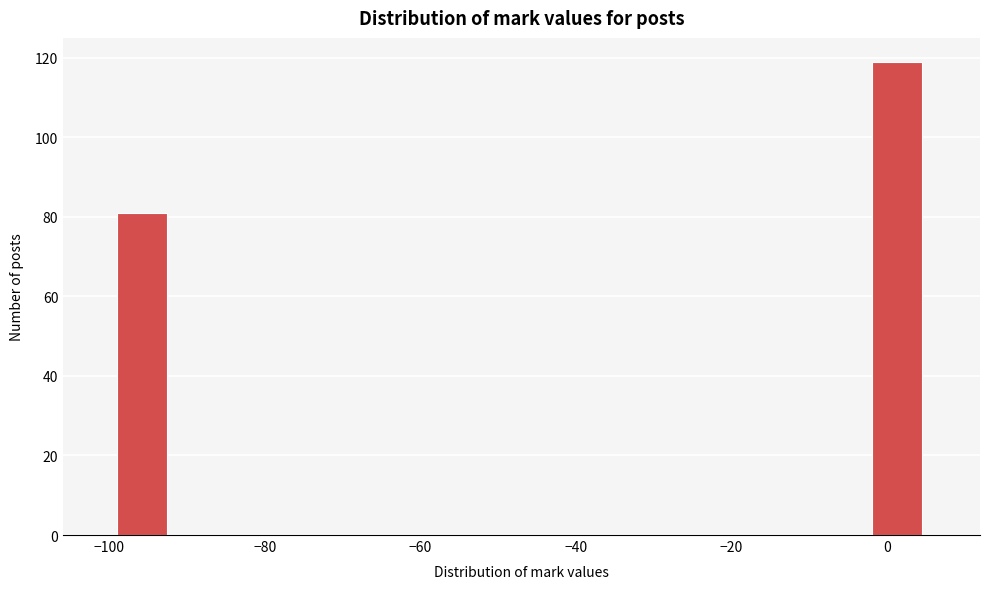

Read against the x-axis, roughly where is the centre of the tallest bar?

2